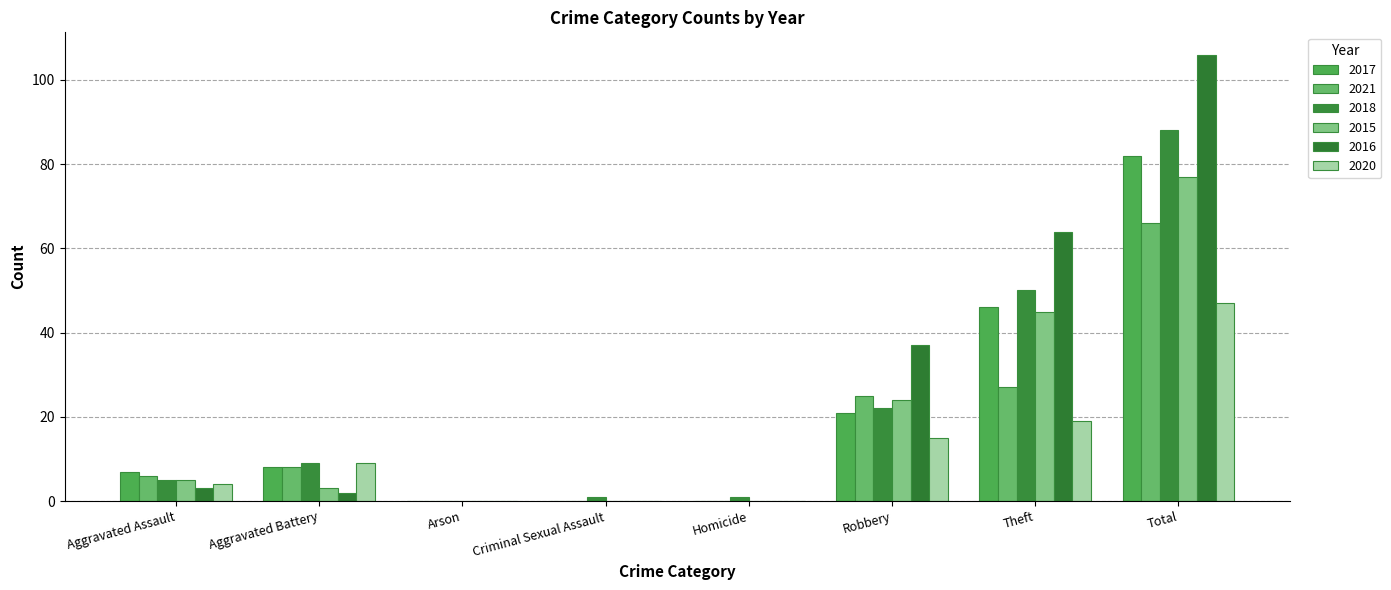

Between Aggravated Battery and Robbery, which series saw the biggest shift?

2016